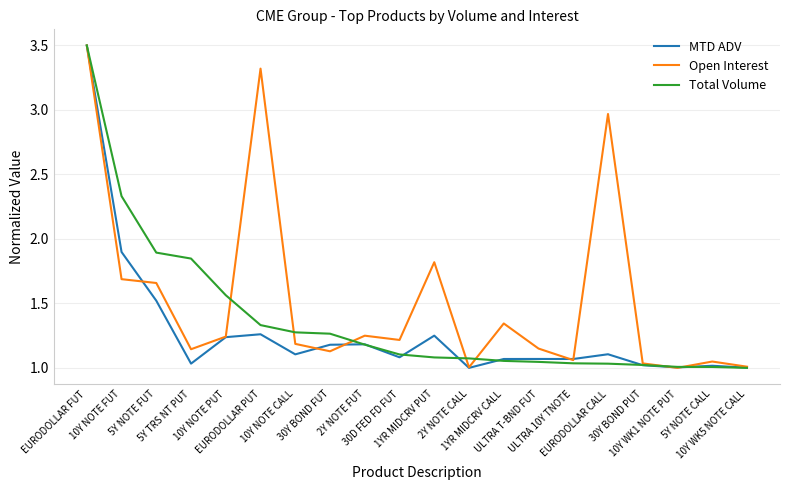

True or false: MTD ADV has more than 0 interior local peaks.

True